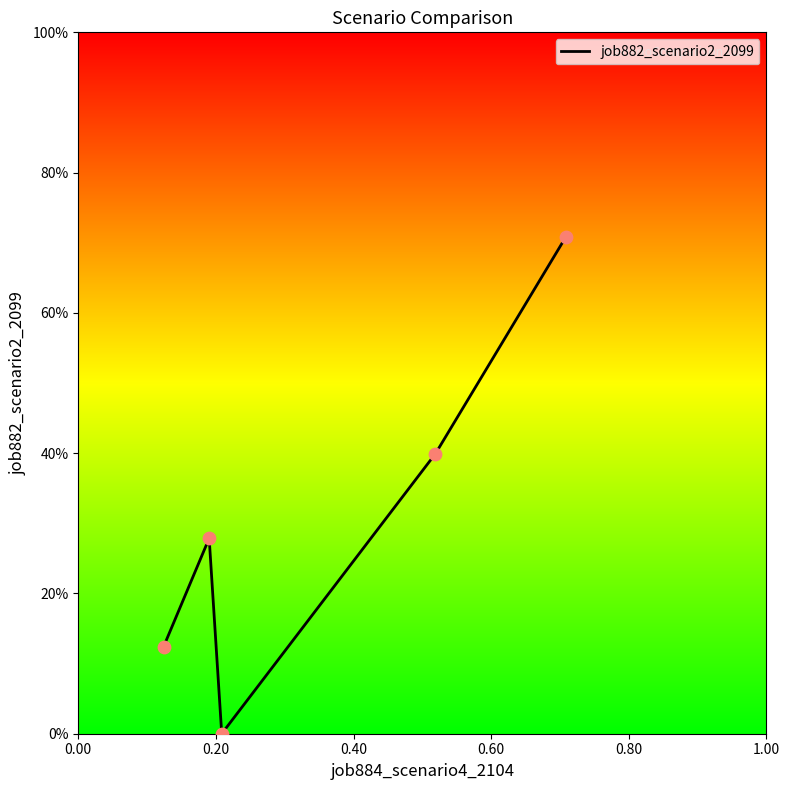

Which has a higher value, 0.20 or 0.00?

0.20